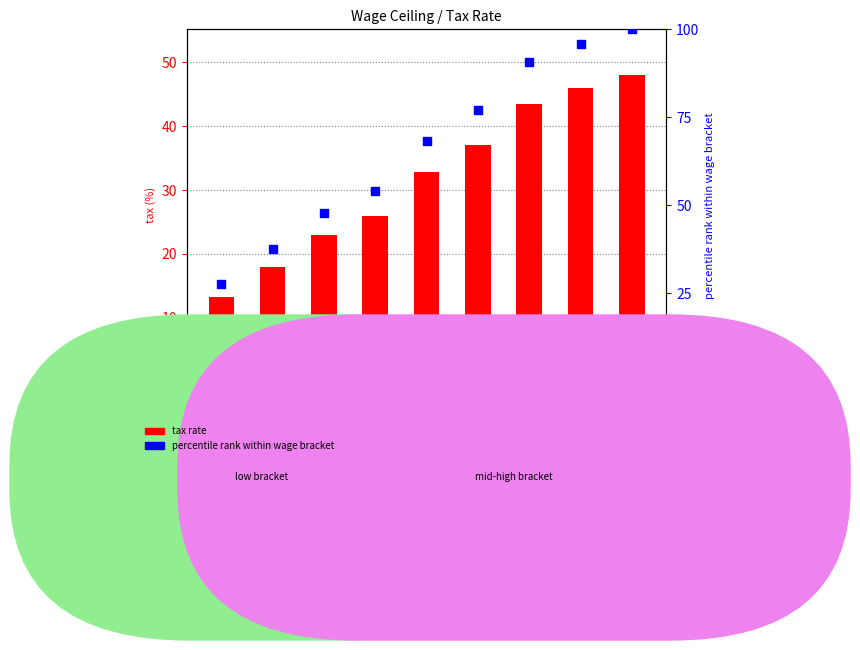

What is the total value across all series at 39791?

114.1